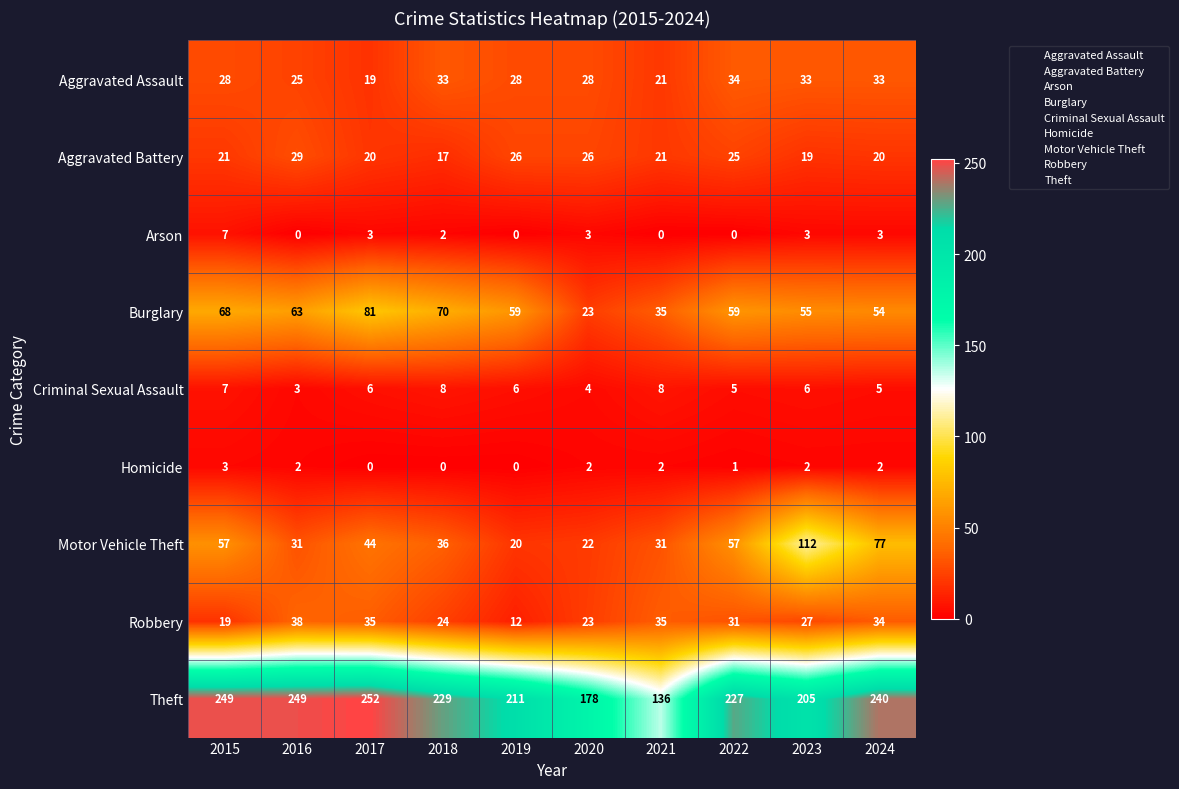

What is the difference between the highest and lowest values at 2021?

136